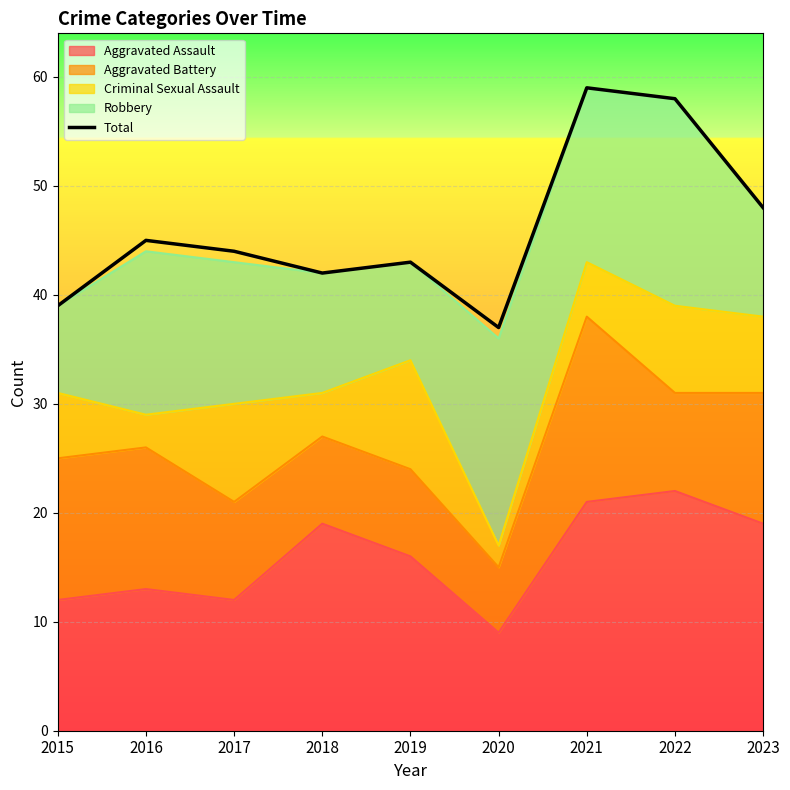

True or false: the data shows 44 at 2017.

True